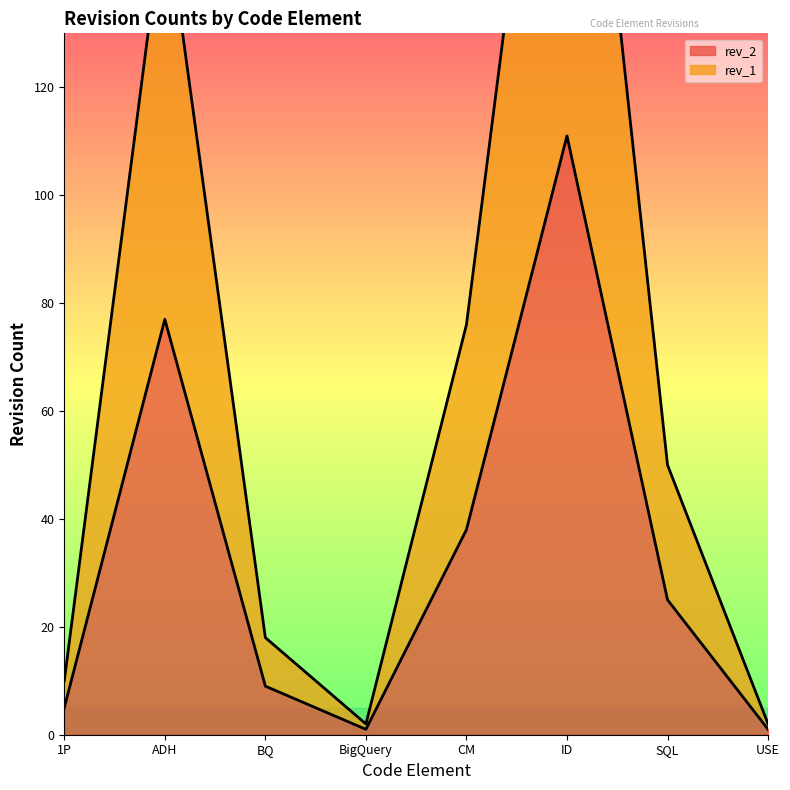

Between CM and BigQuery, which is larger?

CM